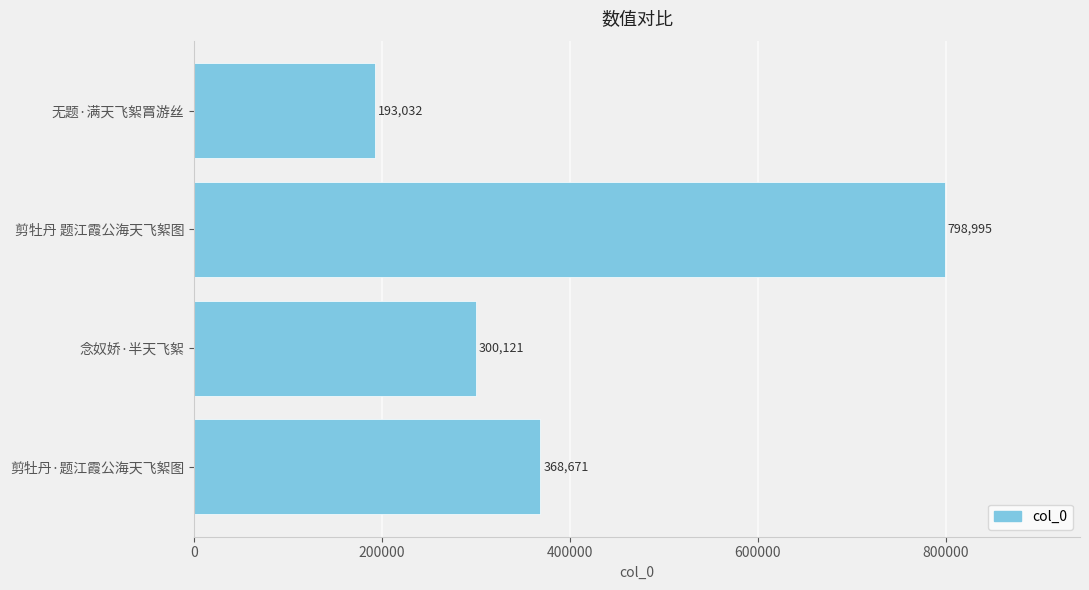

True or false: the data shows 505412 at 剪牡丹·题江霞公海天飞絮图.

False